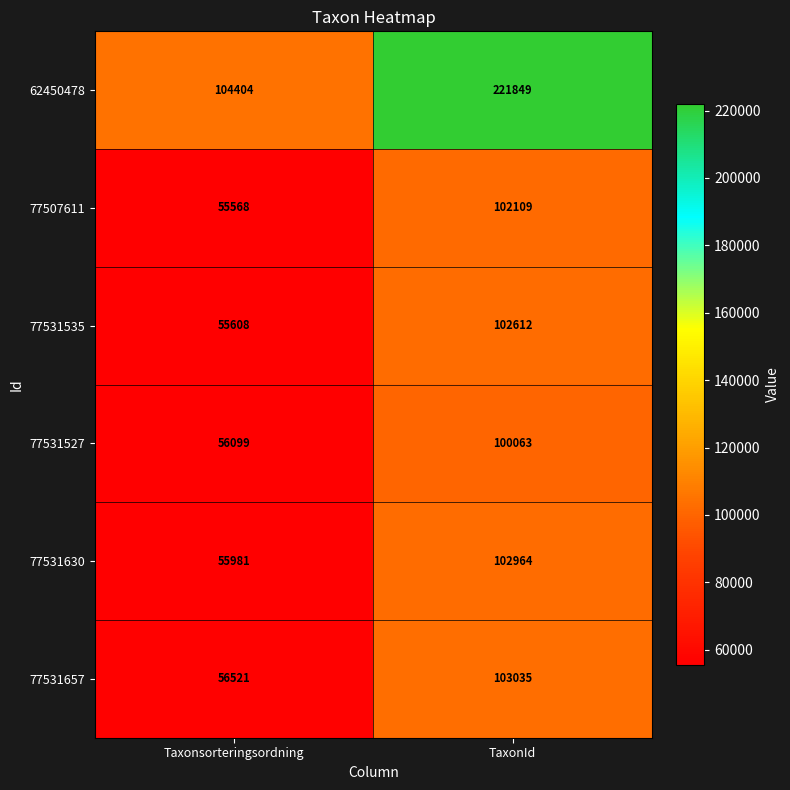

What is the total value across all series at TaxonId?

732632